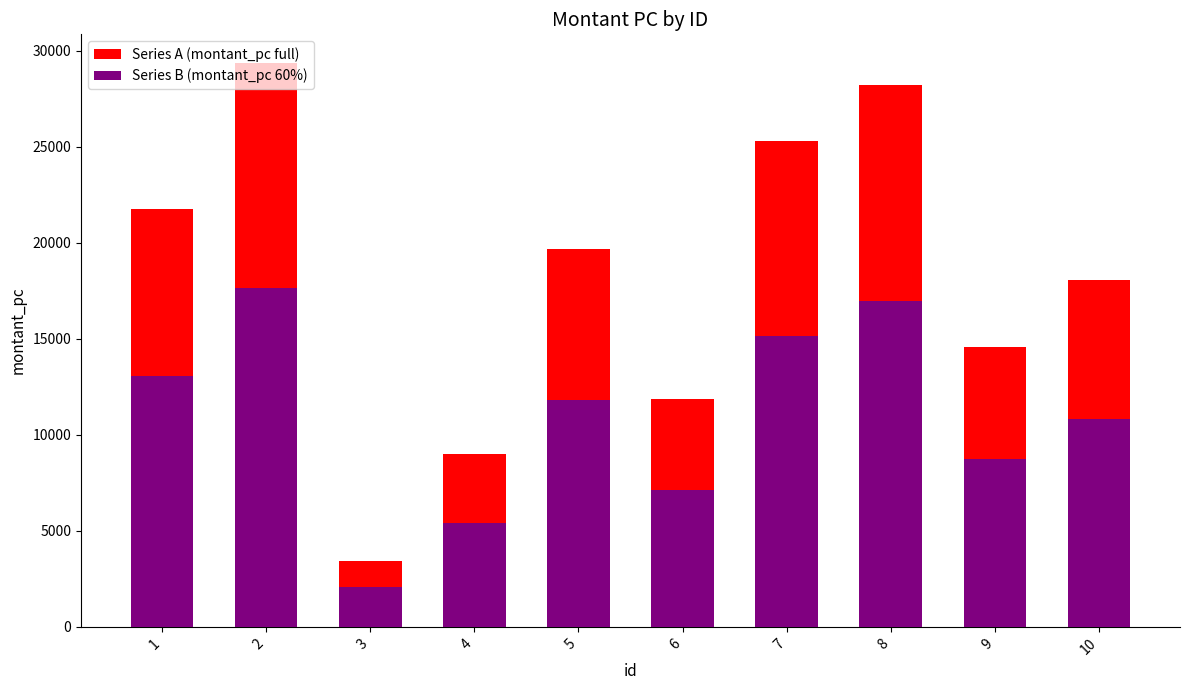

What is the average value of the Series A (montant_pc full) series?

18119.1